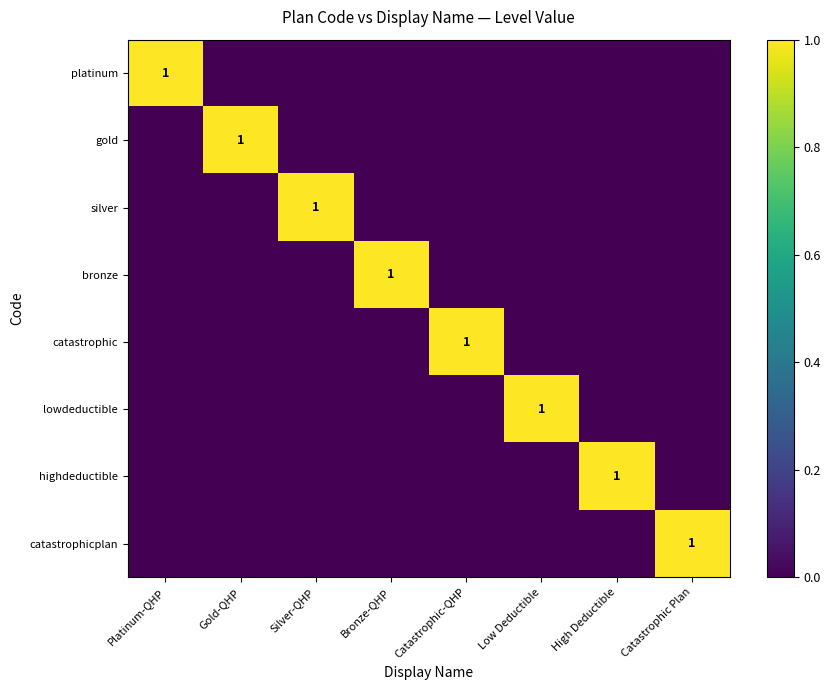

What is the sum of all lowdeductible values?

1